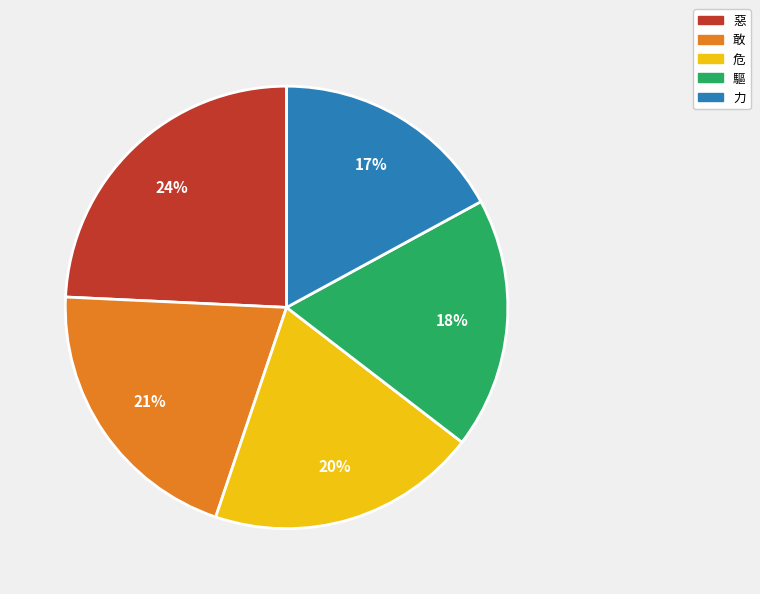

To the nearest percent, what is the difference between the largest and smallest slice percentages?

7%